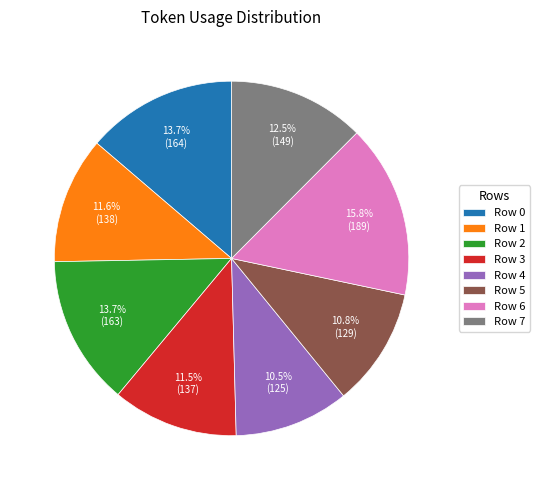

What is the largest slice in the pie chart?

Row 6